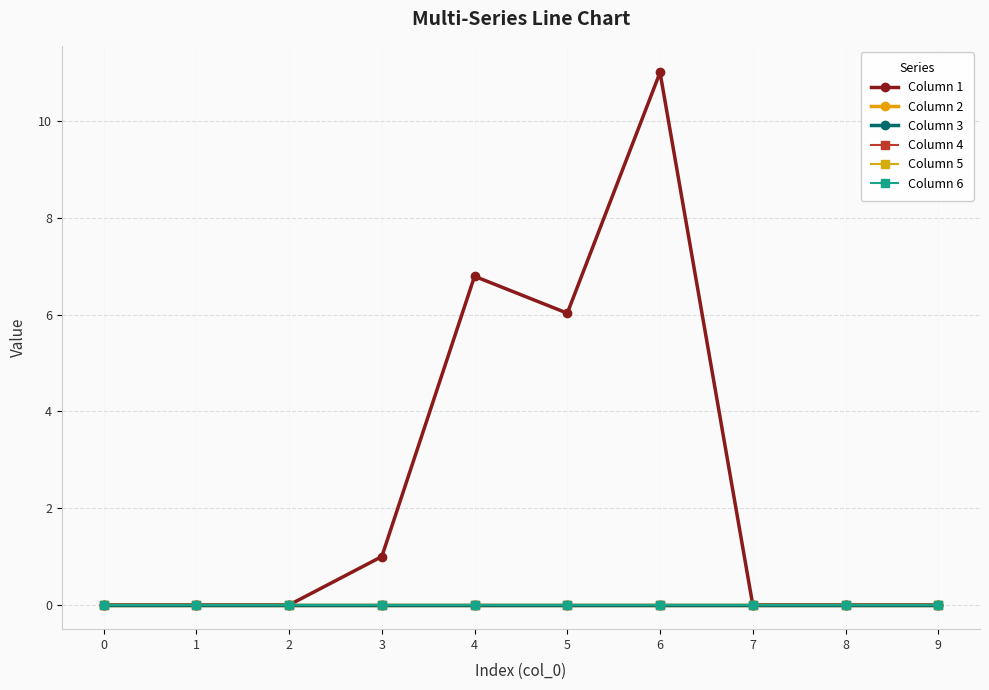

Reading left to right, what are all the values shown in this chart?

Column 1: 0.0	0.0	0.0	1.0	6.8	6.0	11.0	0.0	0.0	0.0
Column 2: 0.0	0.0	0.0	0.0	0.0	0.0	0.0	0.0	0.0	0.0
Column 3: 0.0	0.0	0.0	0.0	0.0	0.0	0.0	0.0	0.0	0.0
Column 4: 0.0	0.0	0.0	0.0	0.0	0.0	0.0	0.0	0.0	0.0
Column 5: 0.0	0.0	0.0	0.0	0.0	0.0	0.0	0.0	0.0	0.0
Column 6: 0.0	0.0	0.0	0.0	0.0	0.0	0.0	0.0	0.0	0.0